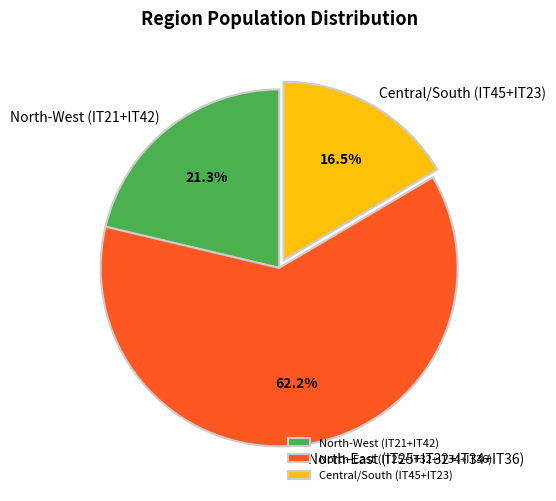

What is the total percentage of North-West (IT21+IT42) and North-East (IT25+IT32+IT34+IT36)?

83.5%